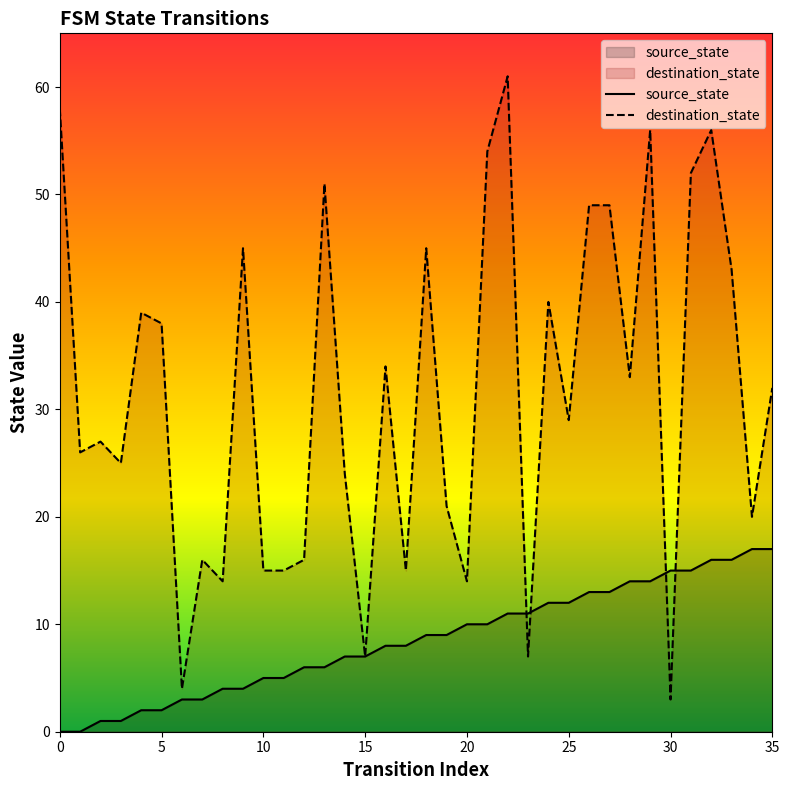

Reading left to right, transcribe all the data shown in this chart.

source_state: 0	0	1	1	2	2	3	3	4	4	5	5	6	6	7	7	8	8	9	9	10	10	11	11	12	12	13	13	14	14	15	15	16	16	17	17
destination_state: 58	26	27	25	39	38	4	16	14	45	15	15	16	51	24	7	34	15	45	21	14	54	61	7	40	29	49	49	33	56	3	52	56	43	20	32